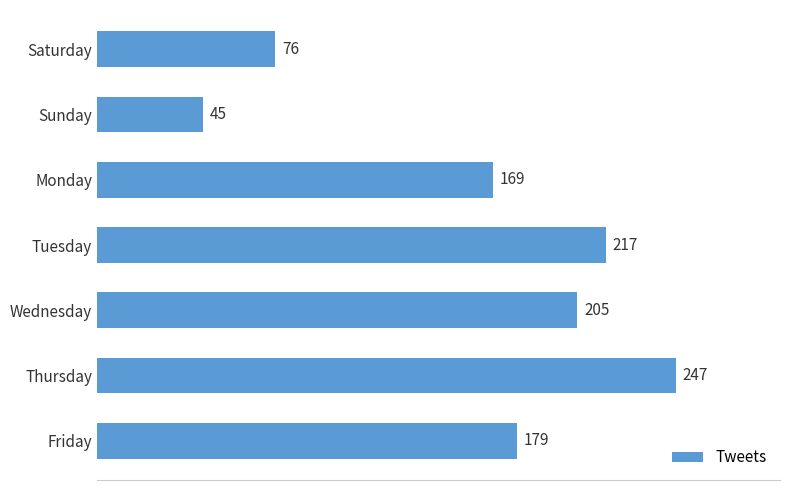

How many data points does each series have?

7